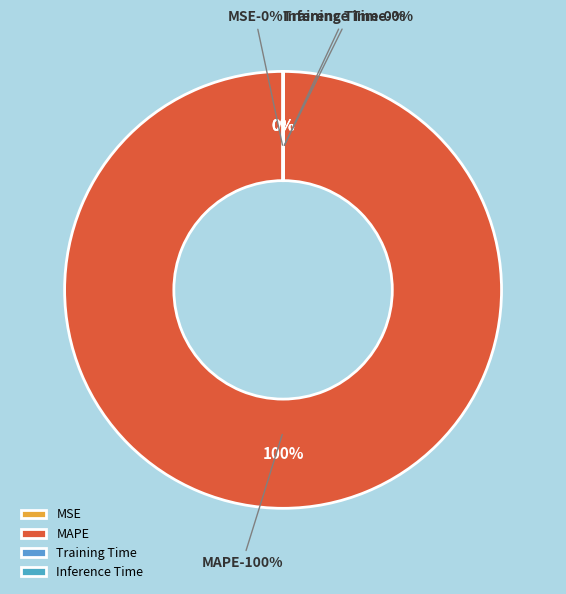

What is the total percentage of Inference Time and MAPE?

100.0%